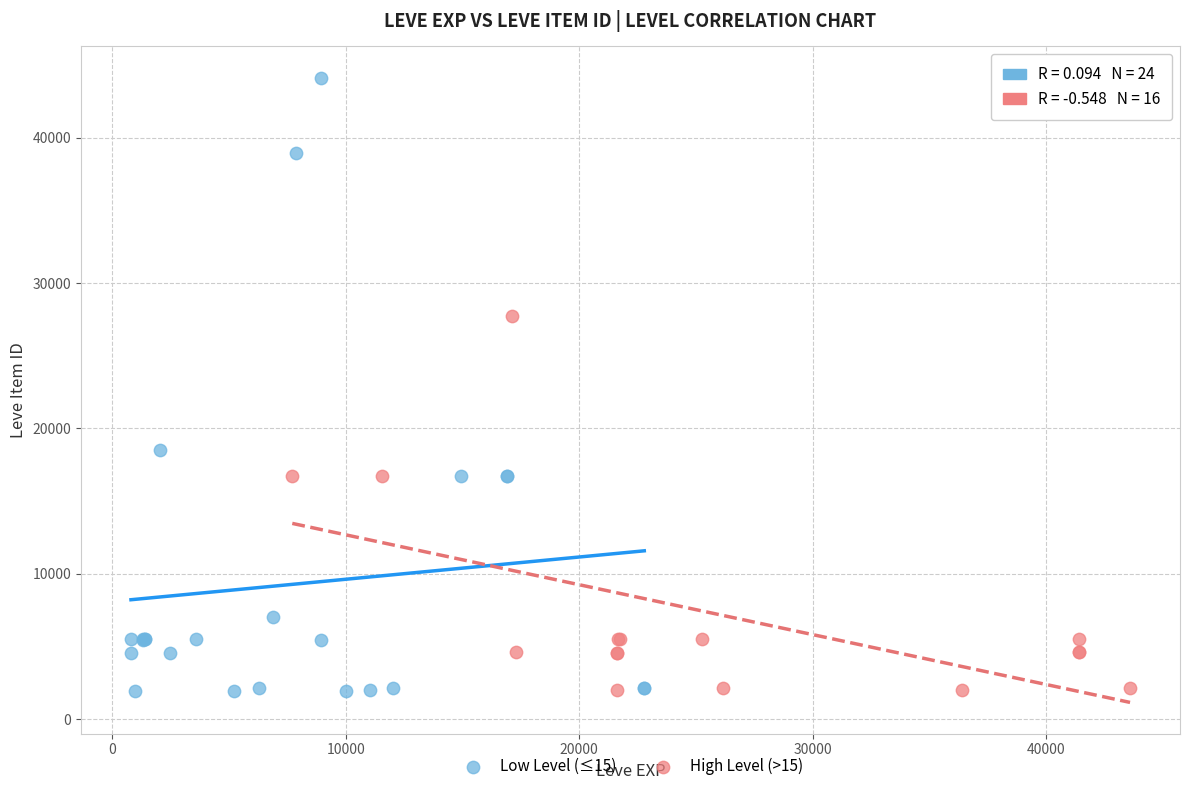

What are all the series names shown in the legend?

Low Level (≤15), High Level (>15)